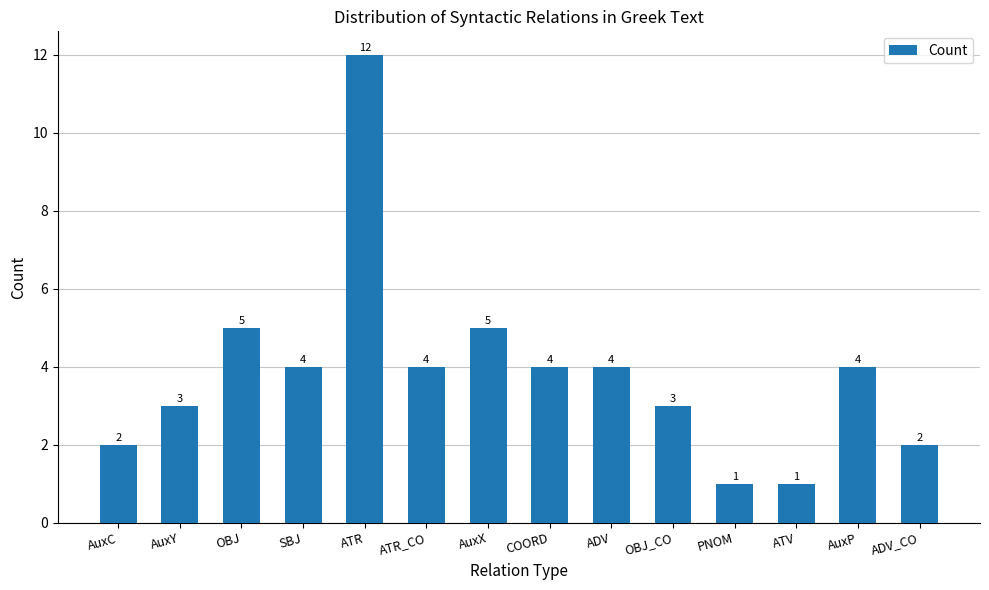

What is the label of the 12th bar from the left?

ATV